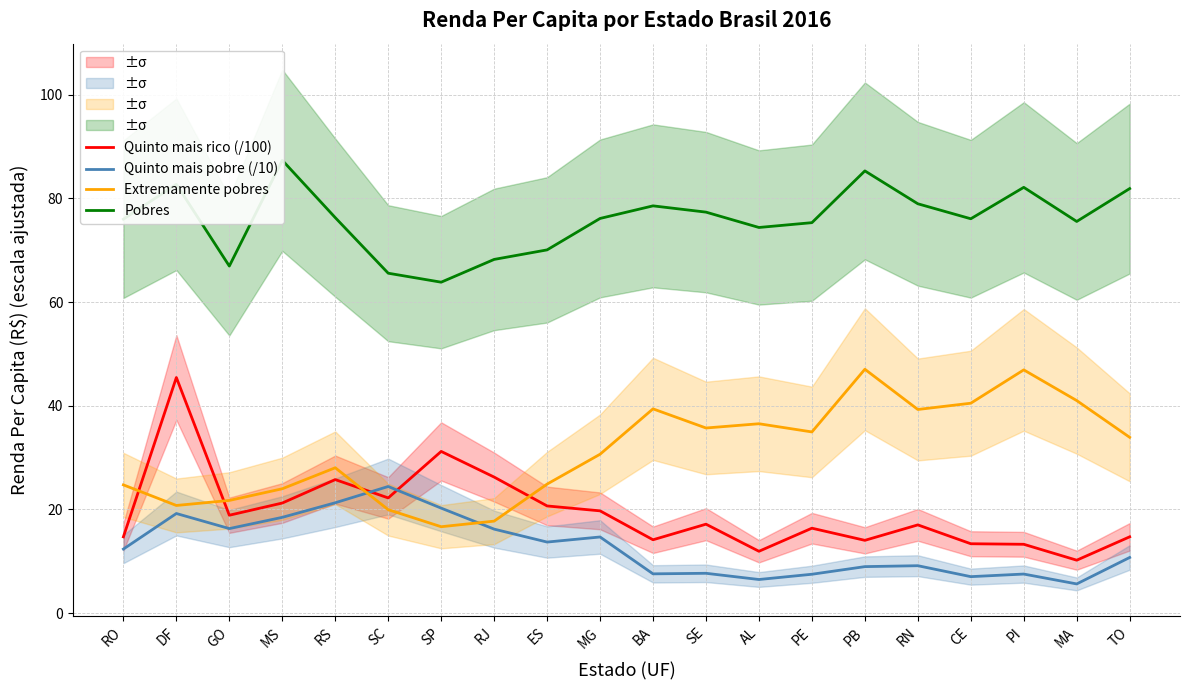

What is the label of the 7th point from the right?

PE